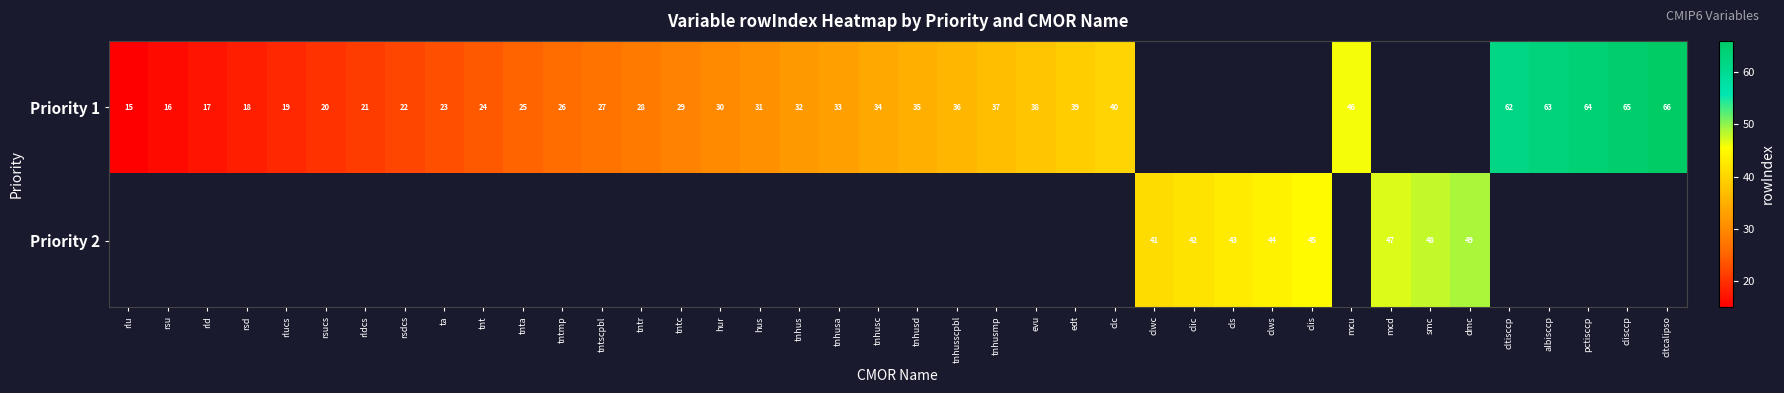

Which has a higher value, clisccp or evu?

clisccp